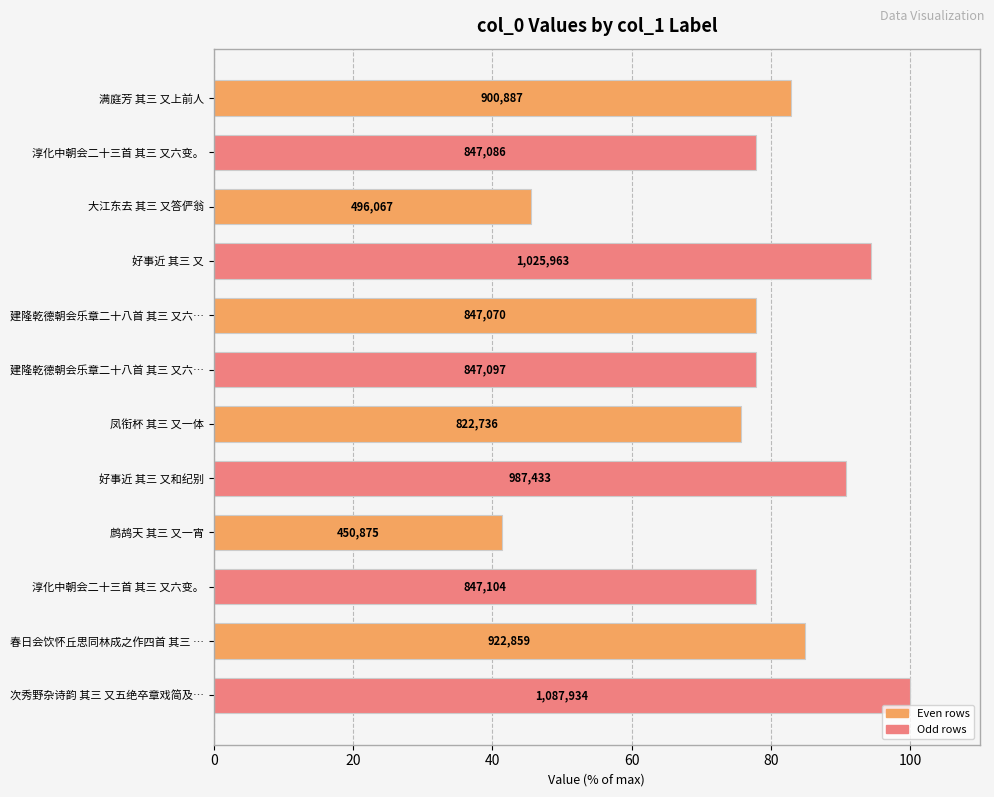

Approximately how many times larger is the value at 大江东去 其三 又答俨翁 compared to 好事近 其三 又?

0.5